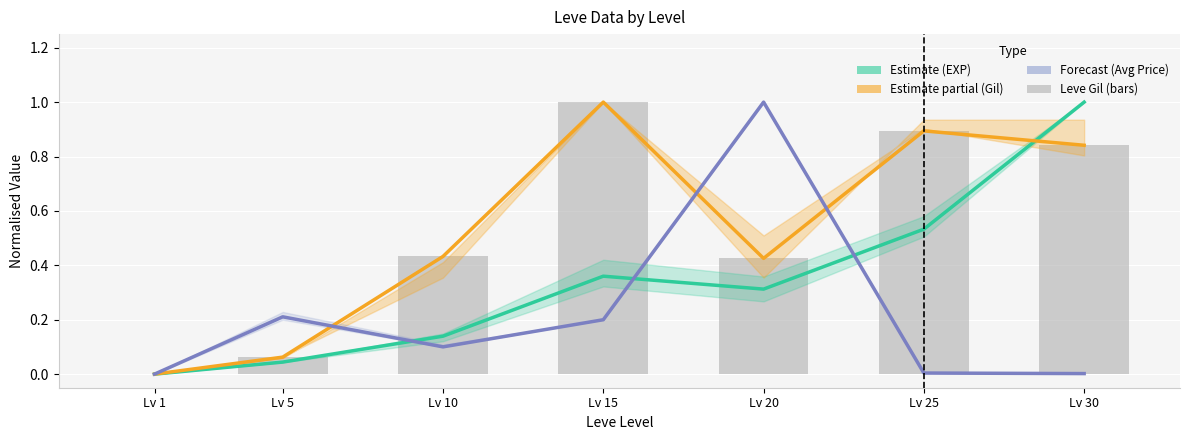

Between Lv 5 and Lv 25, which is larger?

Lv 25